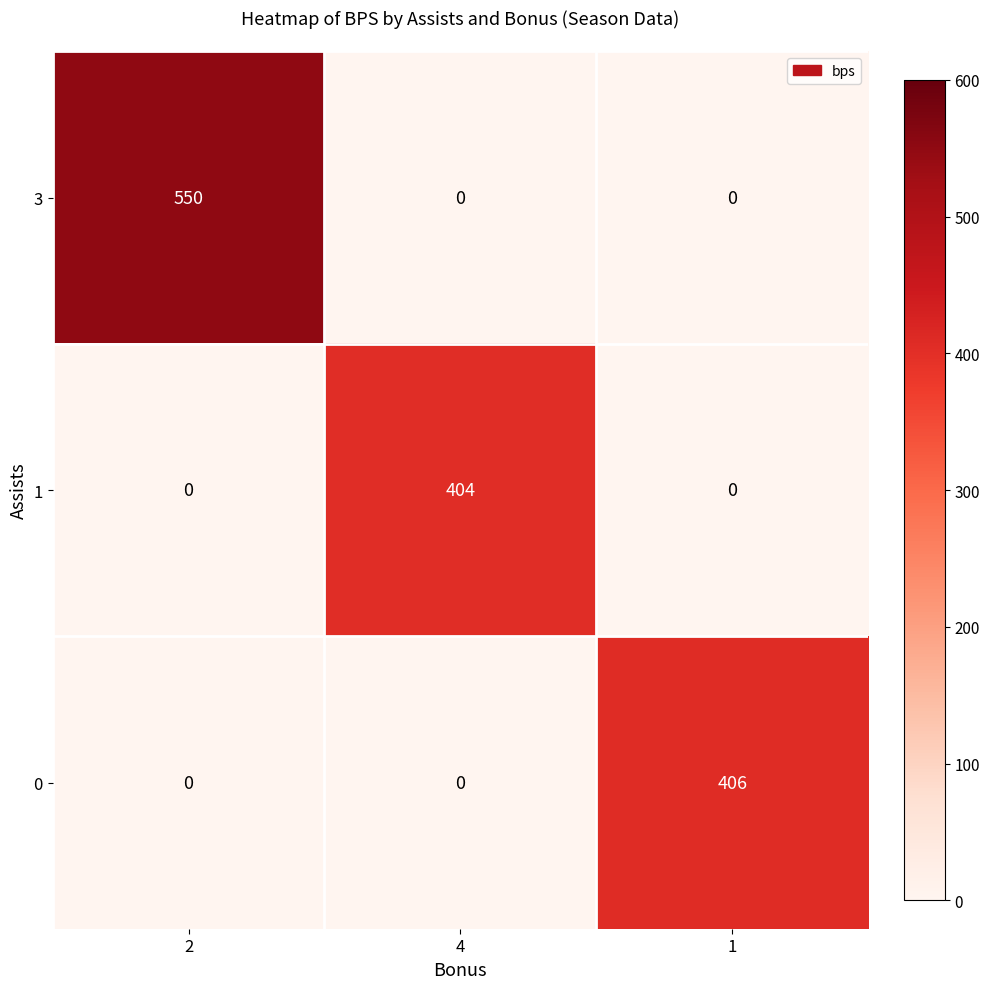

What is the maximum value for 0?

406